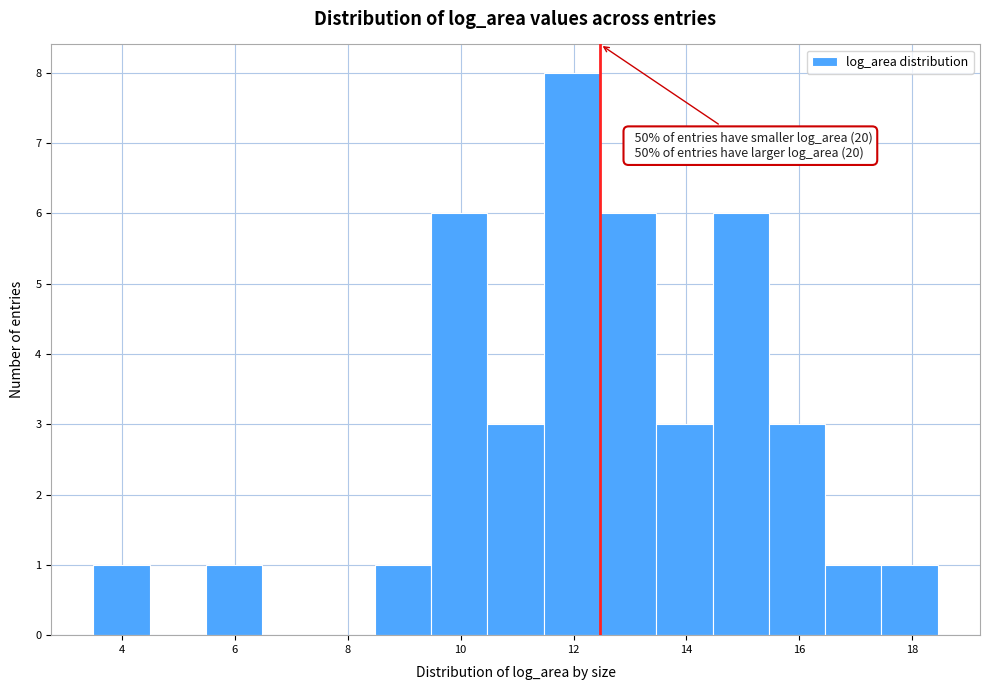

Over which range of the x-axis is the bar tallest?

11.4 to 12.4